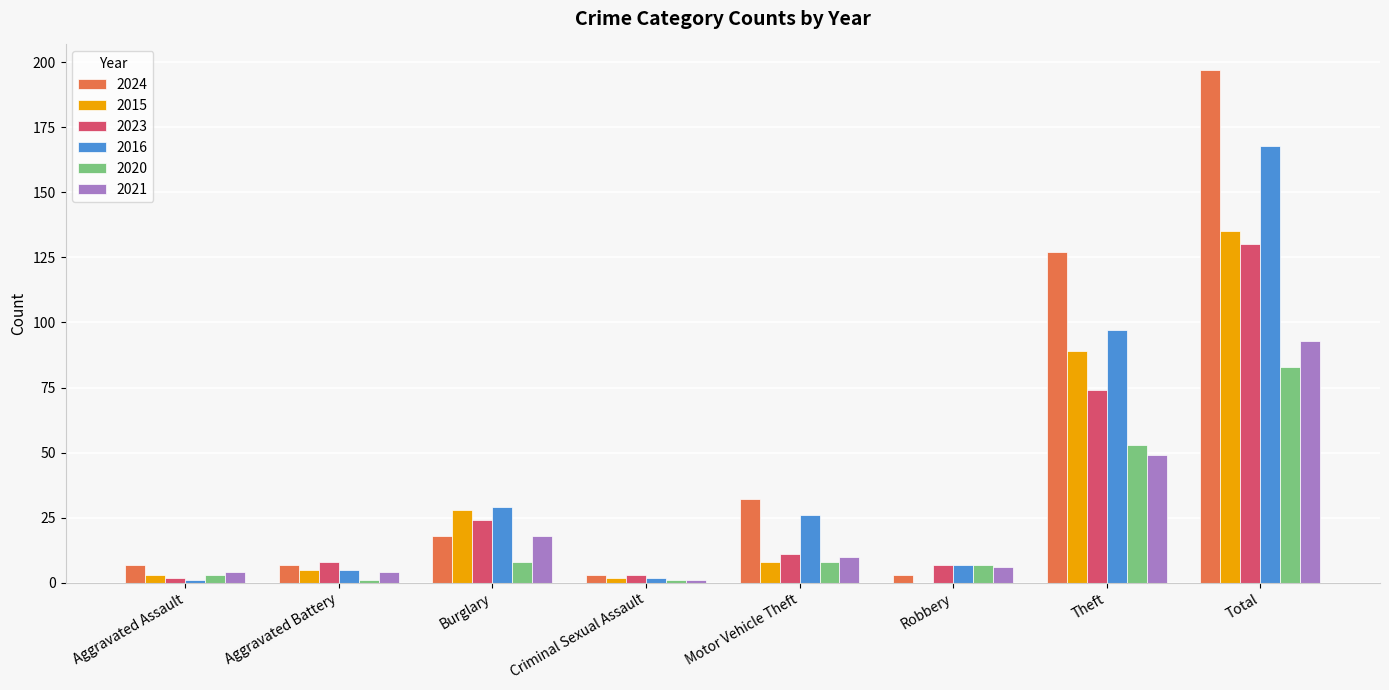

Reading left to right, what are all the values shown in this chart?

2024: Aggravated Assault=7	Aggravated Battery=7	Burglary=18	Criminal Sexual Assault=3	Motor Vehicle Theft=32	Robbery=3	Theft=127	Total=197
2015: Aggravated Assault=3	Aggravated Battery=5	Burglary=28	Criminal Sexual Assault=2	Motor Vehicle Theft=8	Robbery=0	Theft=89	Total=135
2023: Aggravated Assault=2	Aggravated Battery=8	Burglary=24	Criminal Sexual Assault=3	Motor Vehicle Theft=11	Robbery=7	Theft=74	Total=130
2016: Aggravated Assault=1	Aggravated Battery=5	Burglary=29	Criminal Sexual Assault=2	Motor Vehicle Theft=26	Robbery=7	Theft=97	Total=168
2020: Aggravated Assault=3	Aggravated Battery=1	Burglary=8	Criminal Sexual Assault=1	Motor Vehicle Theft=8	Robbery=7	Theft=53	Total=83
2021: Aggravated Assault=4	Aggravated Battery=4	Burglary=18	Criminal Sexual Assault=1	Motor Vehicle Theft=10	Robbery=6	Theft=49	Total=93